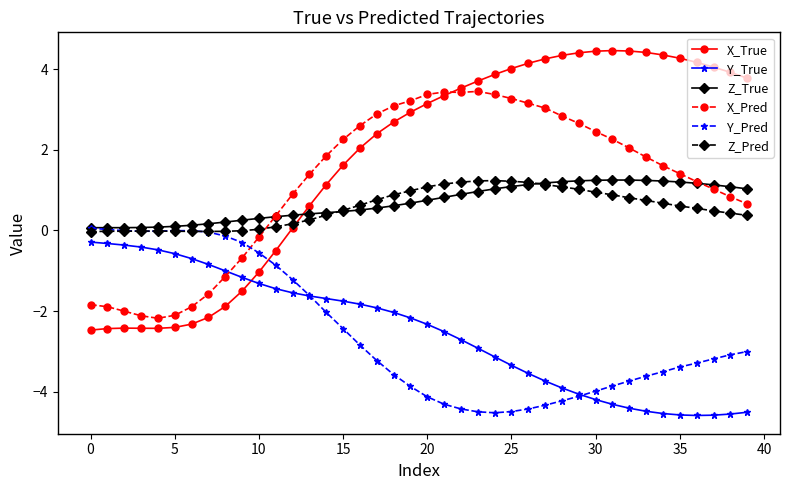

Which series has the largest total across all categories?

X_True